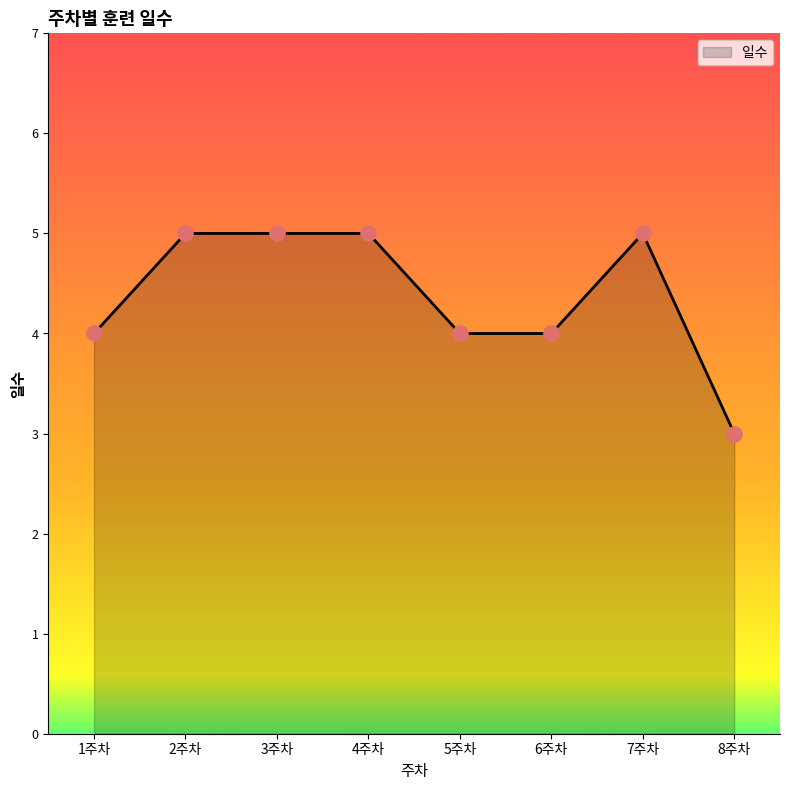

Between 6주차 and 4주차, which is larger?

4주차